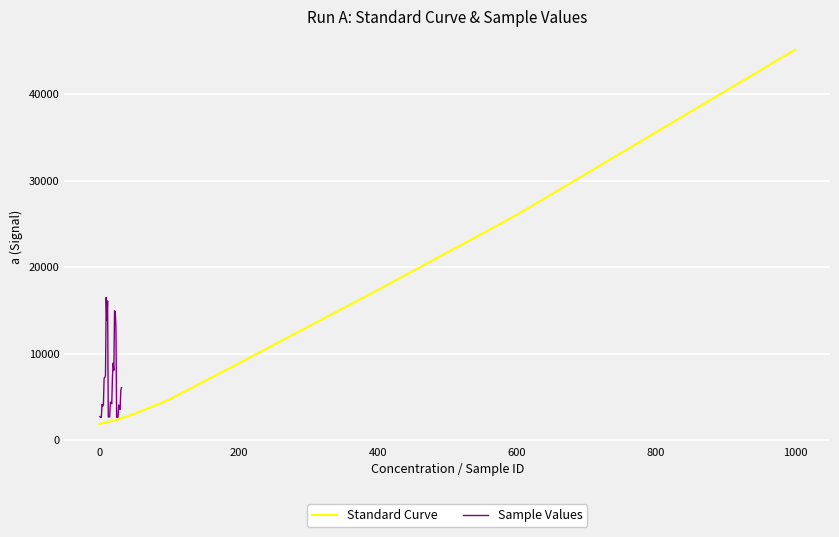

What is the sum of all values?

109200.8